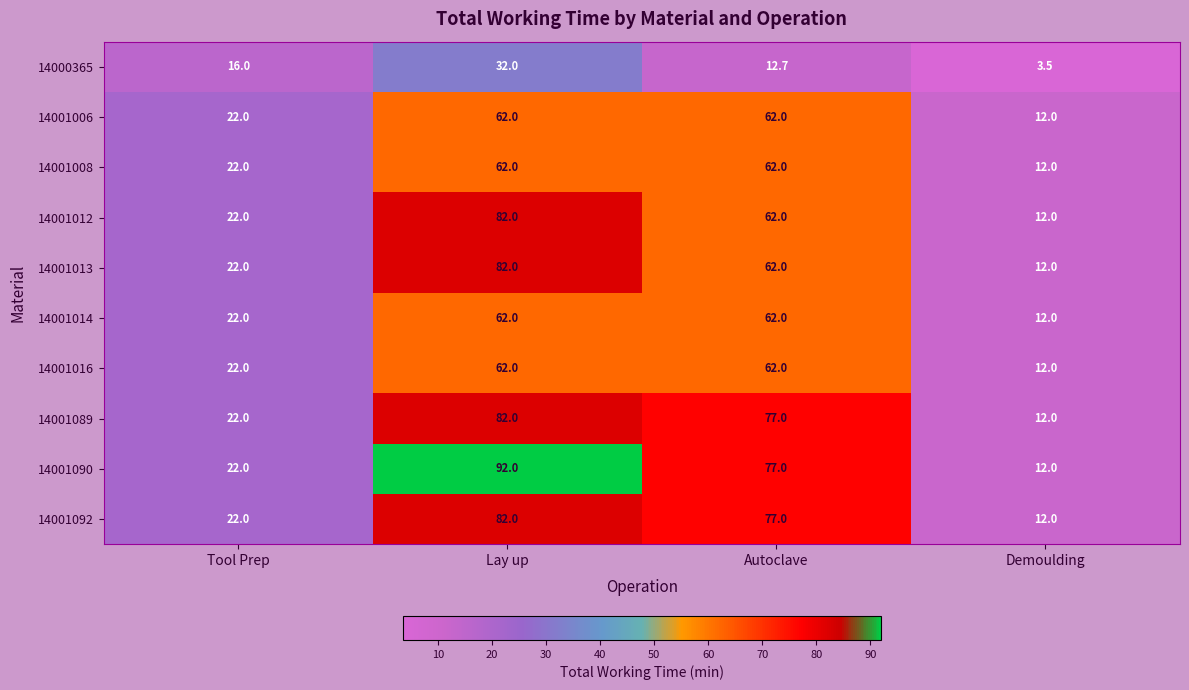

What value does the 14001090 series have at Demoulding?

12.0